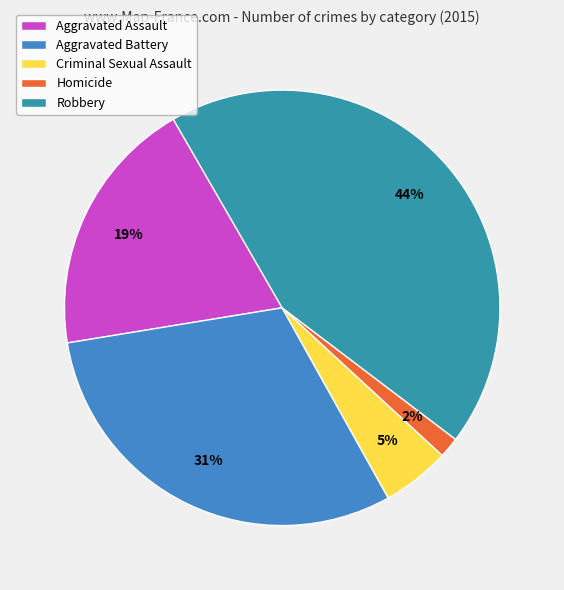

To the nearest percent, what is the combined percentage of Aggravated Assault and Criminal Sexual Assault?

24%